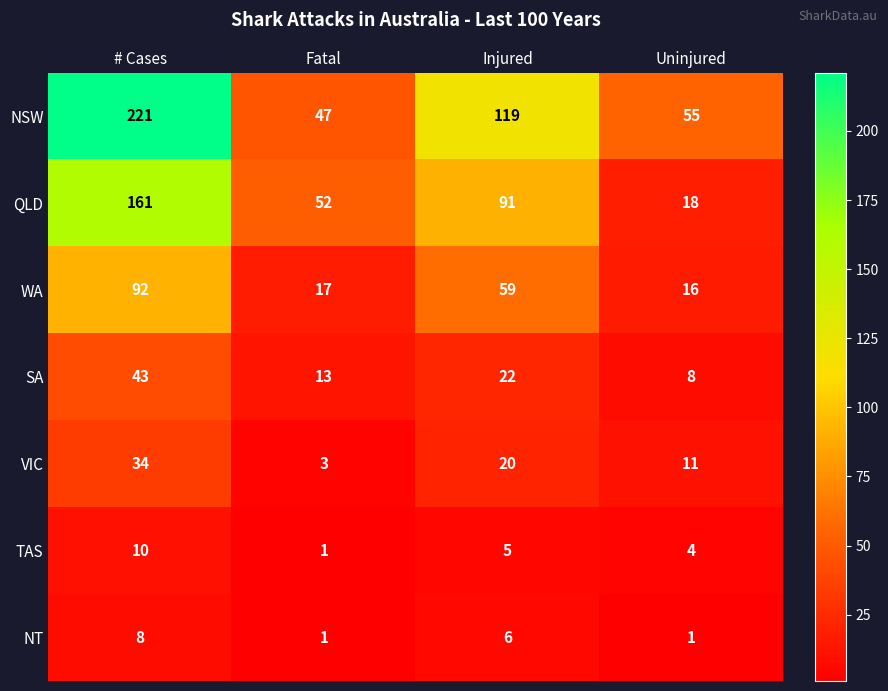

What is the minimum value shown in the chart?

1